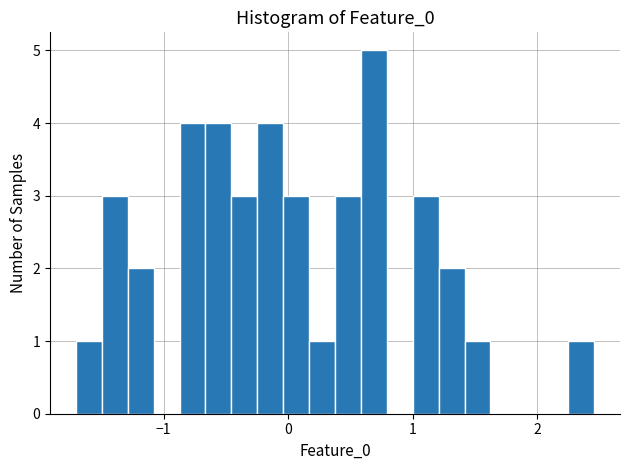

Read against the x-axis, roughly where is the centre of the tallest bar?

0.7